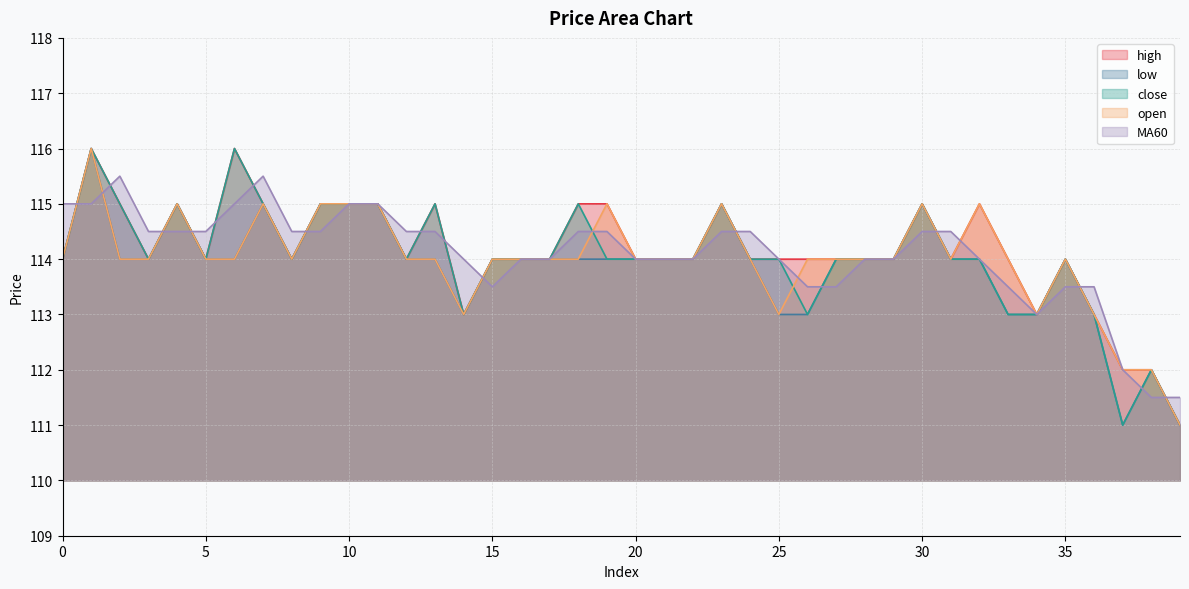

How many lines are shown in the chart?

5